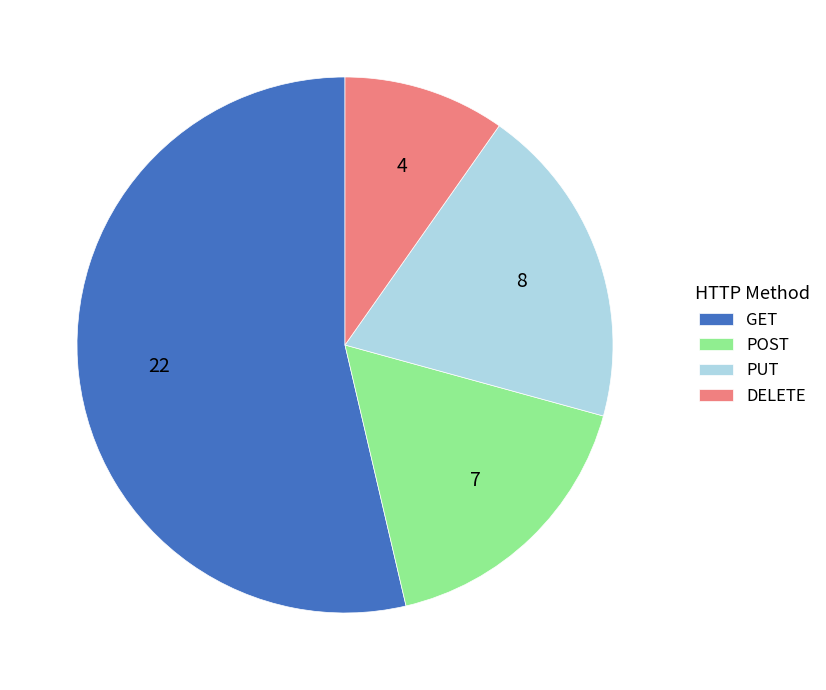

Combined, do PUT and GET account for over 50%?

Yes